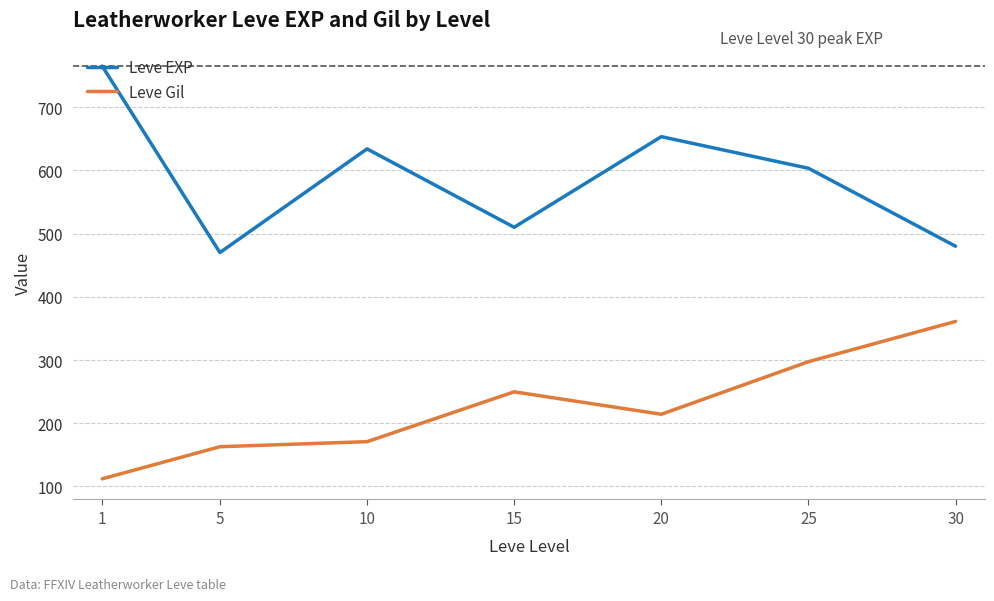

Which series changed the most between 10 and 20?

Leve Gil